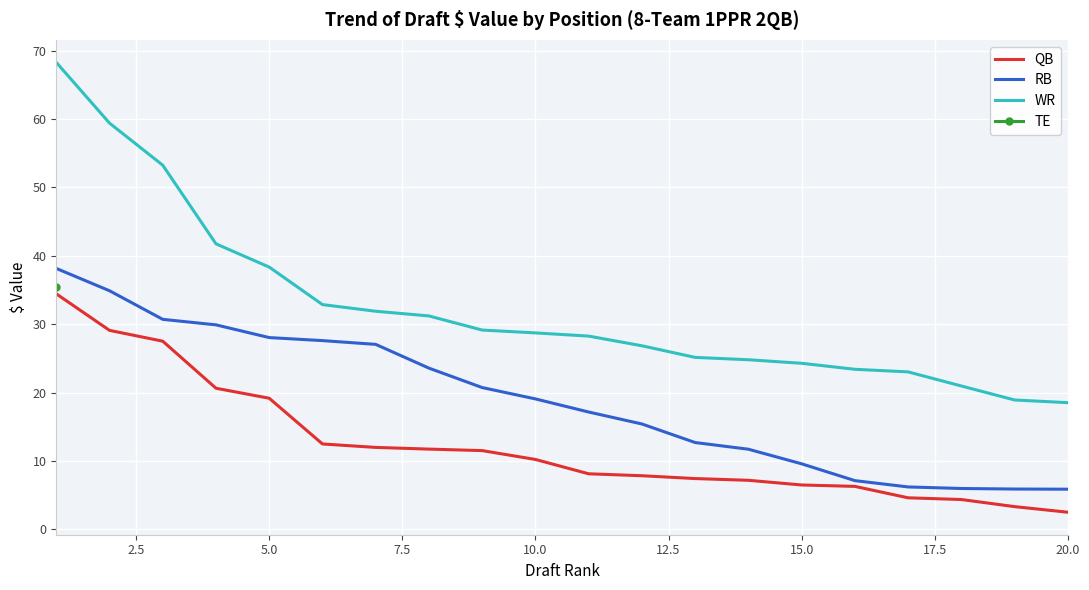

True or false: RB and WR cross at least once.

False